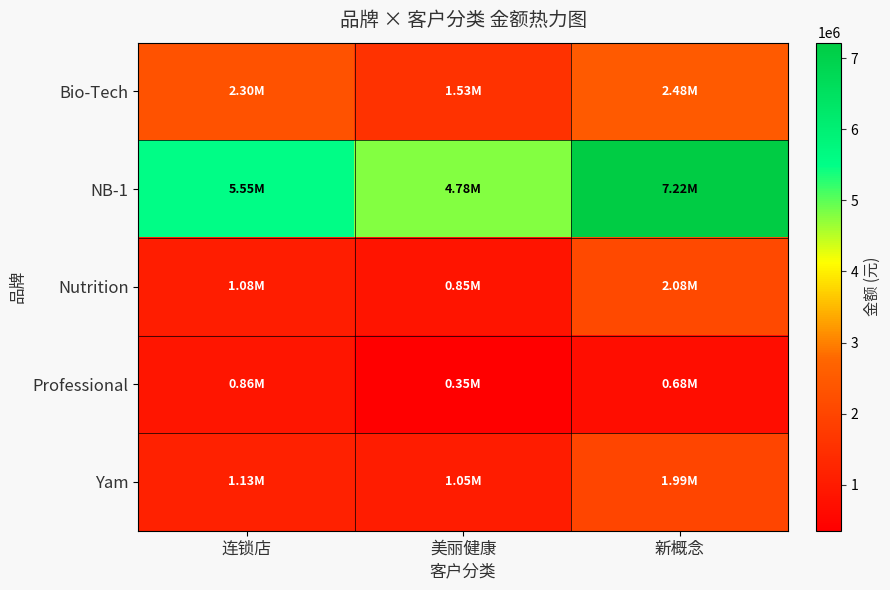

Between 美丽健康 and 新概念, which series saw the biggest shift?

NB-1